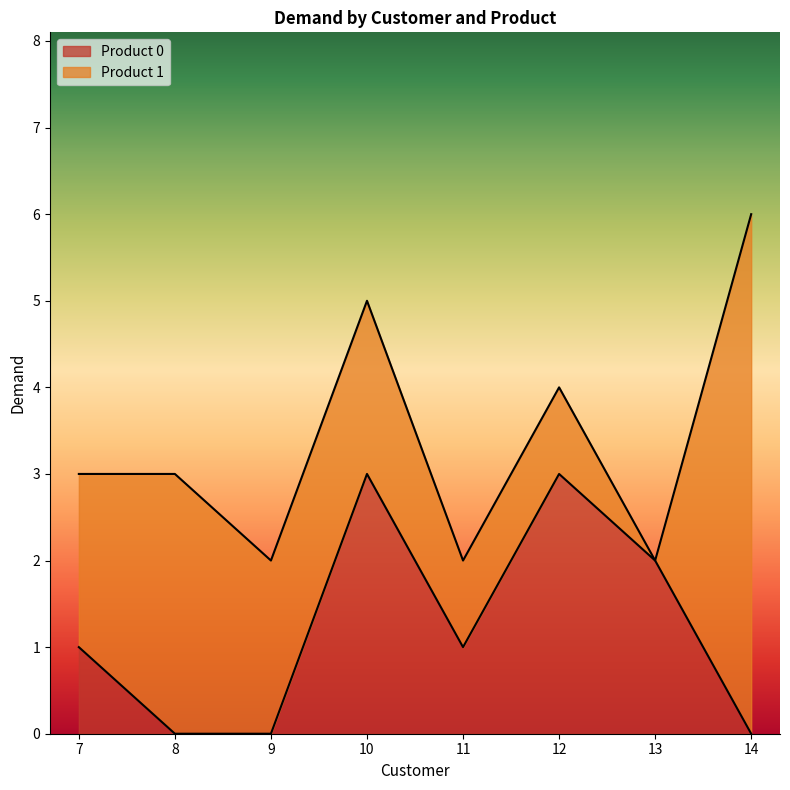

Rank the categories by value from lowest to highest.

8, 9, 14, 7, 11, 13, 10, 12